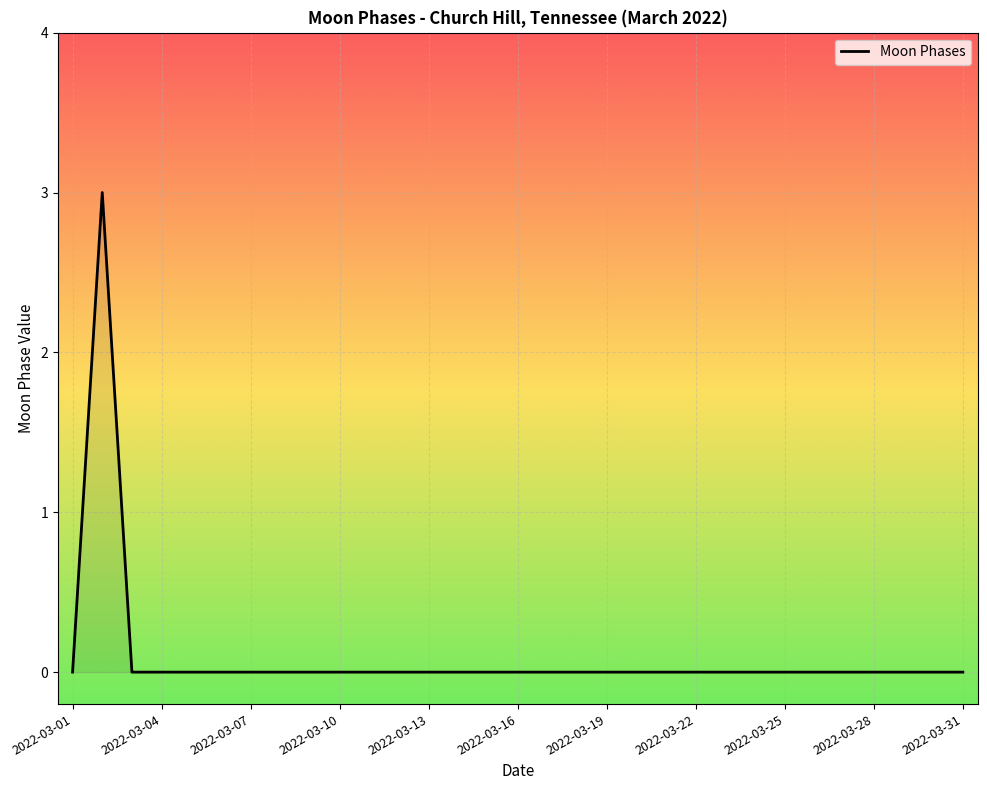

True or false: there are more than 0 points higher than both neighbors.

True